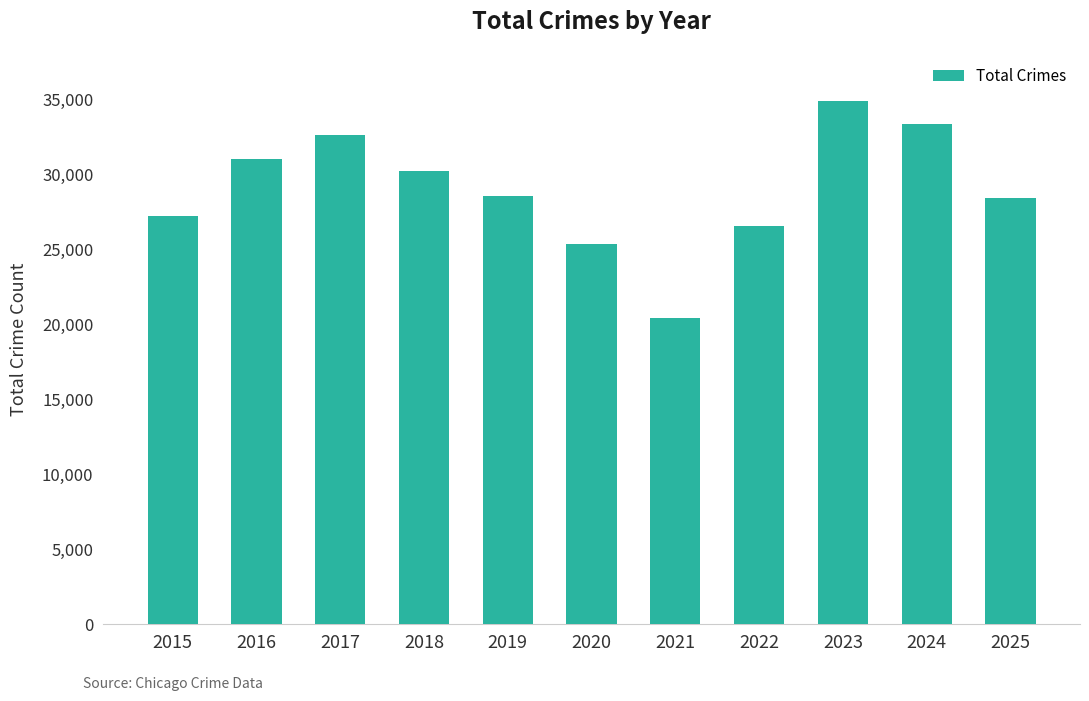

What is the value of the 5th bar from the left?

28531